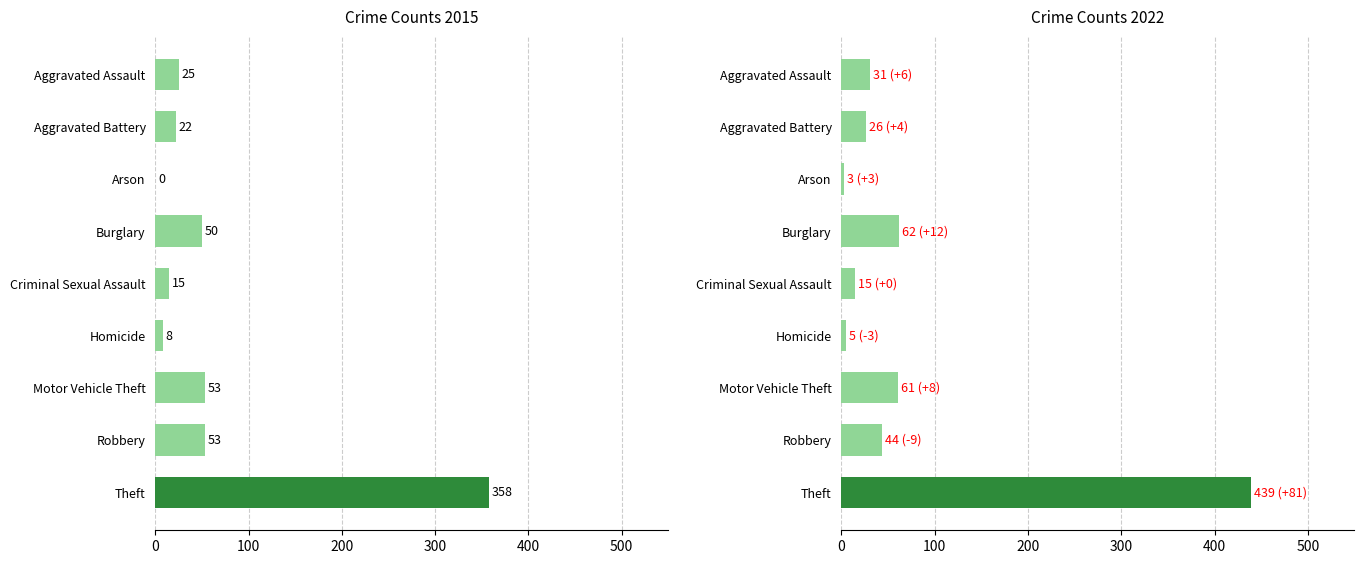

How many categories are shown in the chart?

9